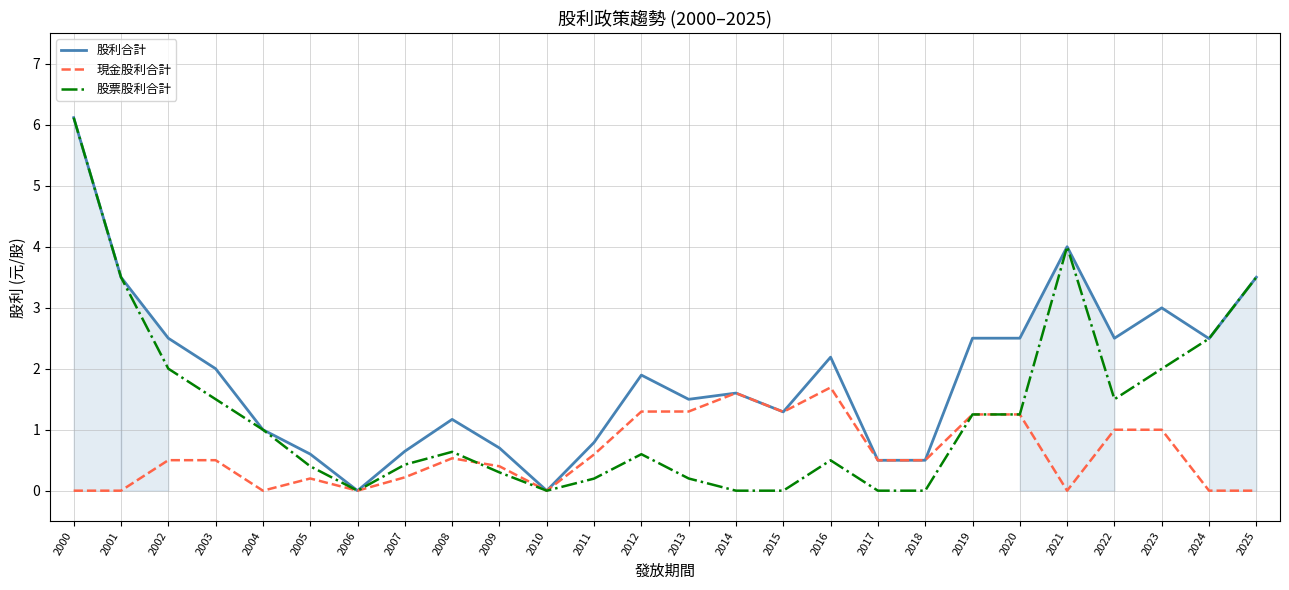

What is the spread (max minus min) of values at 2009?

0.4